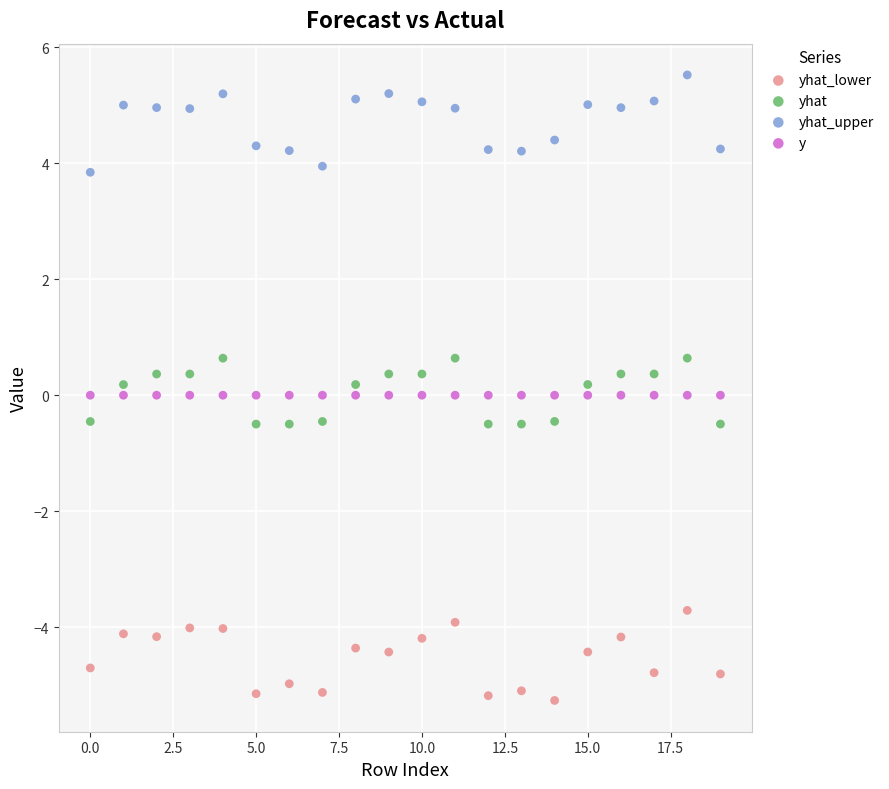

Which series contains the highest Y value?

yhat_upper